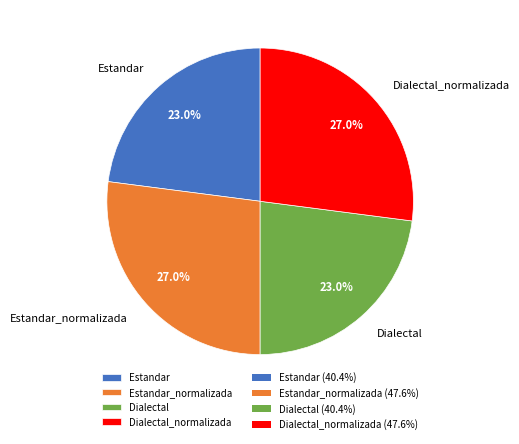

How many slices are in this pie chart?

4